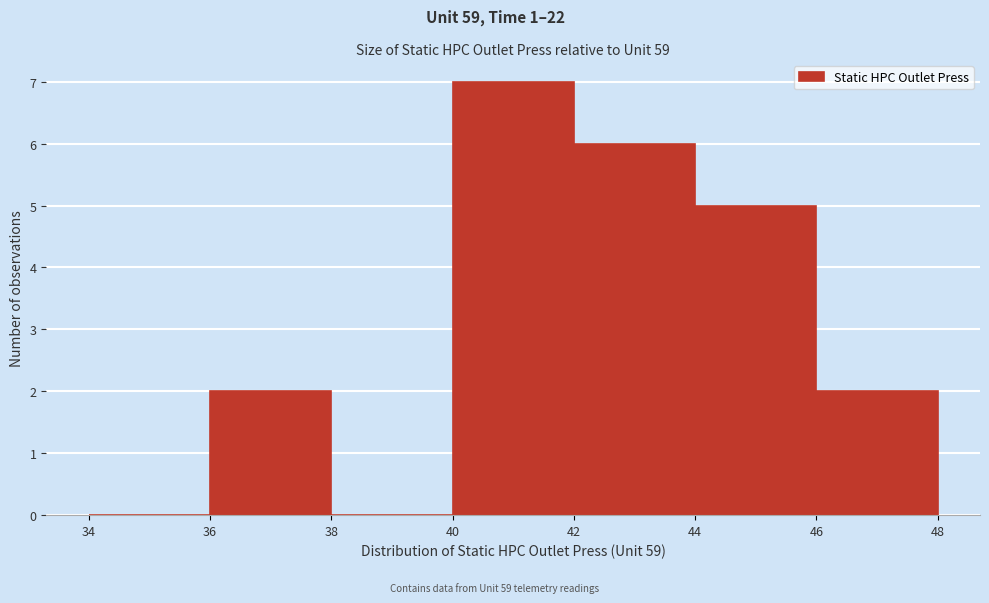

Reading left to right, list every bar in this chart as the range it spans on the x-axis followed by its height. The values are not printed on the chart, so give them approximately, as read against the axis.

34 to 36: 0
36 to 38: 2
38 to 40: 0
40 to 42: 7
42 to 44: 6
44 to 46: 5
46 to 48: 2